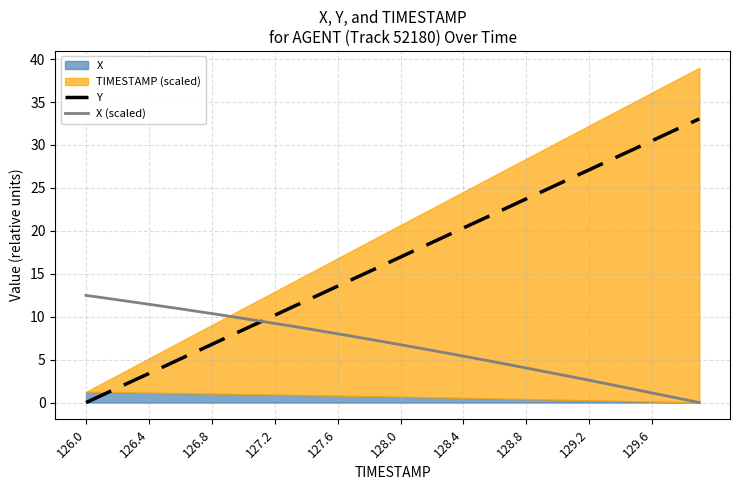

What is the maximum value for X (scaled)?

12.5